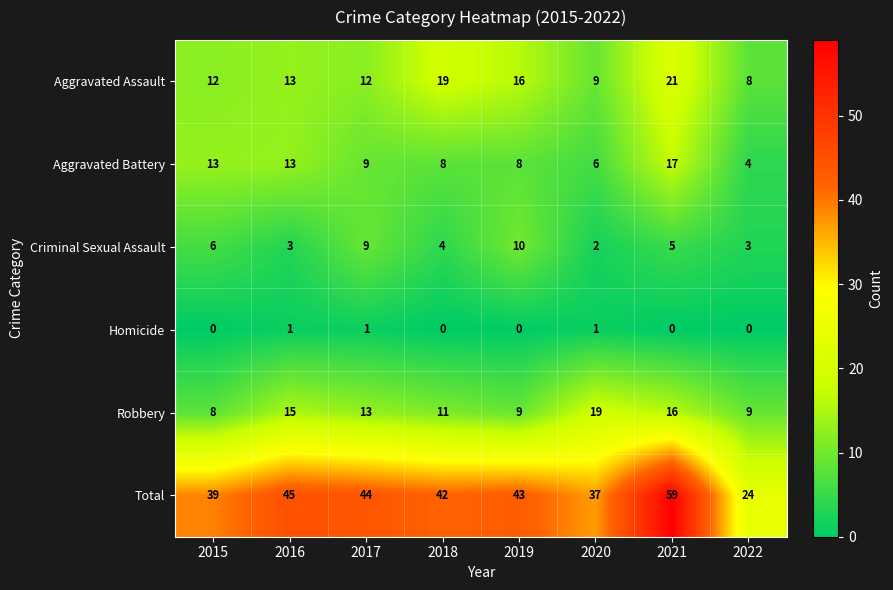

What is the difference between the Aggravated Battery values at 2021 and 2018?

9